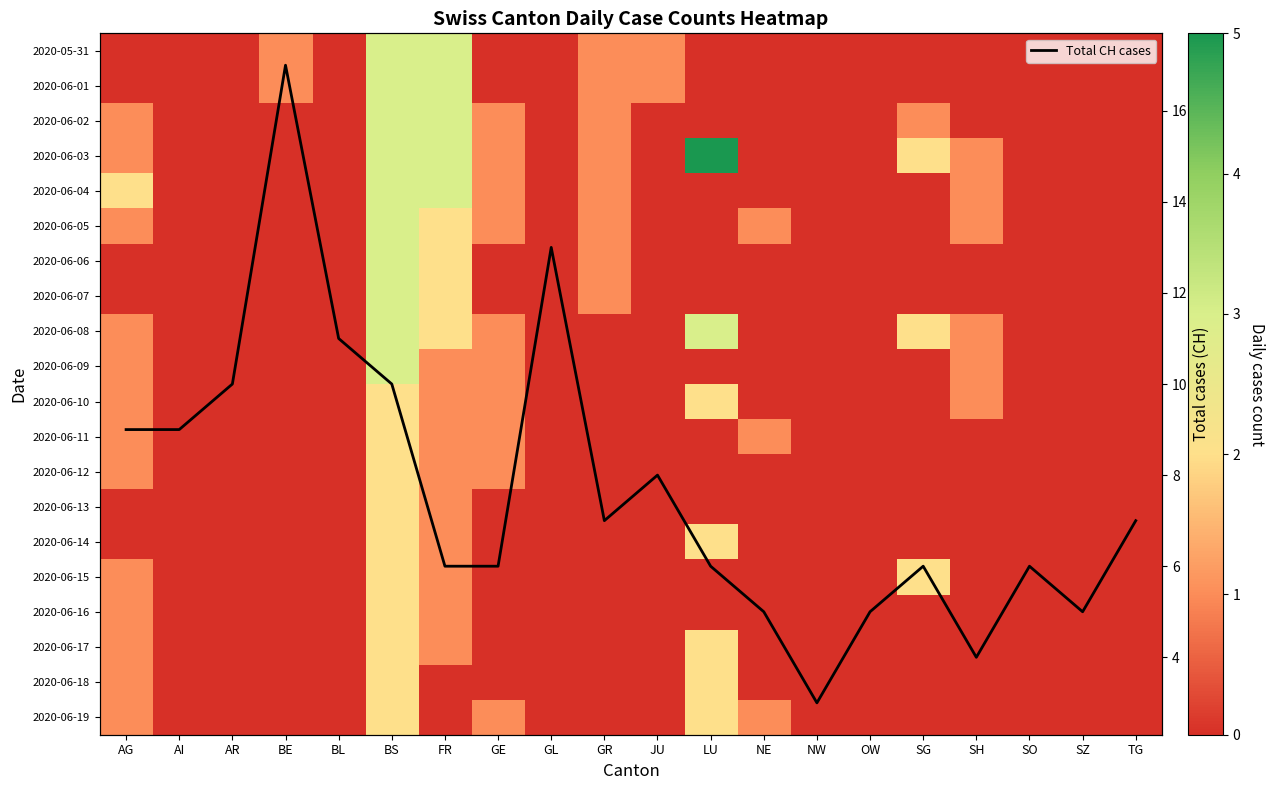

What is the difference between the maximum and minimum values in the 2020-05-31 series?

3